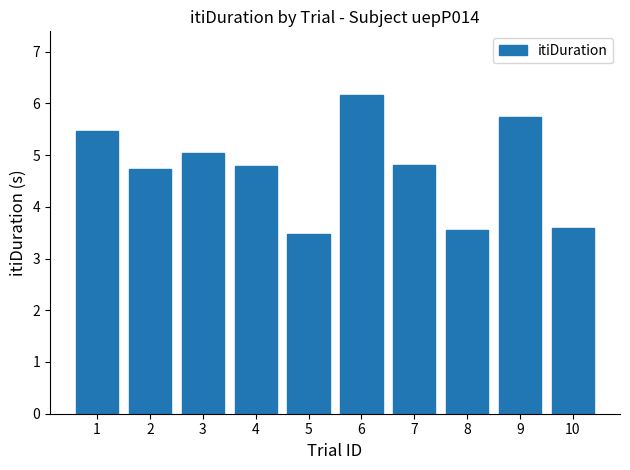

Reading left to right, what are all the values shown in this chart?

1=5.5	2=4.7	3=5.0	4=4.8	5=3.5	6=6.2	7=4.8	8=3.6	9=5.7	10=3.6